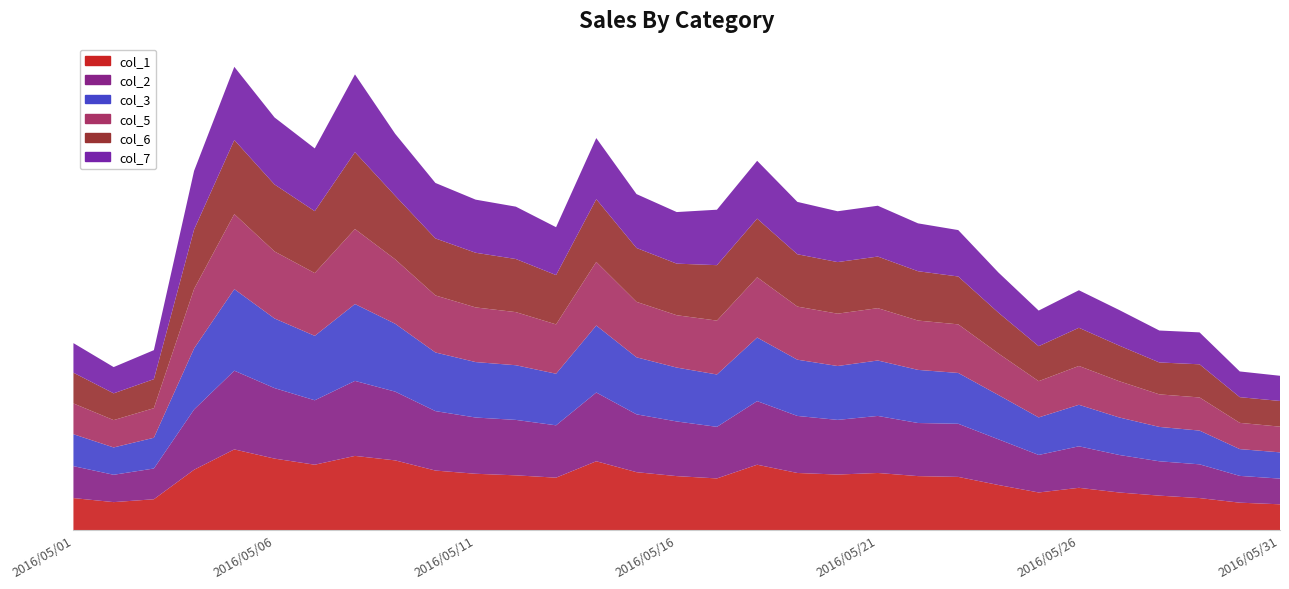

Reading right to left, extract all data points from this chart.

col_1: 2016/05/31=79.0	2016/05/30=84.0	2016/05/29=98.1	2016/05/28=105.6	2016/05/27=115.3	2016/05/26=129.6	2016/05/25=115.3	2016/05/24=138.2	2016/05/23=163.2	2016/05/22=165.5	2016/05/21=175.2	2016/05/20=170.3	2016/05/19=175.2	2016/05/18=200.6	2016/05/17=158.5	2016/05/16=165.5	2016/05/15=177.7	2016/05/14=211.2	2016/05/13=160.8	2016/05/12=167.9	2016/05/11=172.8	2016/05/10=182.6	2016/05/09=213.9	2016/05/08=227.6	2016/05/07=200.6	2016/05/06=219.3	2016/05/05=247.6	2016/05/04=185.2	2016/05/03=94.5	2016/05/02=85.7	2016/05/01=98.1
col_2: 2016/05/31=79.0	2016/05/30=82.3	2016/05/29=103.7	2016/05/28=105.6	2016/05/27=115.3	2016/05/26=127.5	2016/05/25=115.3	2016/05/24=140.4	2016/05/23=163.2	2016/05/22=163.2	2016/05/21=175.2	2016/05/20=167.9	2016/05/19=175.2	2016/05/18=195.4	2016/05/17=158.5	2016/05/16=167.9	2016/05/15=177.7	2016/05/14=211.2	2016/05/13=160.8	2016/05/12=170.3	2016/05/11=172.8	2016/05/10=182.6	2016/05/09=211.2	2016/05/08=230.4	2016/05/07=198.0	2016/05/06=216.6	2016/05/05=241.8	2016/05/04=185.2	2016/05/03=94.5	2016/05/02=84.0	2016/05/01=98.1
col_3: 2016/05/31=80.6	2016/05/30=82.3	2016/05/29=103.7	2016/05/28=105.6	2016/05/27=115.3	2016/05/26=127.5	2016/05/25=115.3	2016/05/24=136.0	2016/05/23=156.2	2016/05/22=163.2	2016/05/21=170.3	2016/05/20=165.5	2016/05/19=172.8	2016/05/18=195.4	2016/05/17=160.8	2016/05/16=165.5	2016/05/15=175.2	2016/05/14=205.8	2016/05/13=158.5	2016/05/12=167.9	2016/05/11=170.3	2016/05/10=180.1	2016/05/09=208.5	2016/05/08=236.1	2016/05/07=198.0	2016/05/06=213.9	2016/05/05=250.5	2016/05/04=187.7	2016/05/03=94.5	2016/05/02=84.0	2016/05/01=98.1
col_5: 2016/05/31=79.0	2016/05/30=80.6	2016/05/29=101.8	2016/05/28=99.9	2016/05/27=111.3	2016/05/26=119.3	2016/05/25=111.3	2016/05/24=127.5	2016/05/23=149.3	2016/05/22=151.6	2016/05/21=160.8	2016/05/20=160.8	2016/05/19=163.2	2016/05/18=185.2	2016/05/17=165.5	2016/05/16=160.8	2016/05/15=170.3	2016/05/14=195.4	2016/05/13=151.6	2016/05/12=163.2	2016/05/11=167.9	2016/05/10=175.2	2016/05/09=198.0	2016/05/08=230.4	2016/05/07=192.8	2016/05/06=205.8	2016/05/05=230.4	2016/05/04=182.6	2016/05/03=90.9	2016/05/02=84.0	2016/05/01=94.5
col_6: 2016/05/31=79.0	2016/05/30=79.0	2016/05/29=101.8	2016/05/28=98.1	2016/05/27=109.4	2016/05/26=117.3	2016/05/25=107.5	2016/05/24=125.4	2016/05/23=147.0	2016/05/22=151.6	2016/05/21=158.5	2016/05/20=158.5	2016/05/19=160.8	2016/05/18=180.1	2016/05/17=170.3	2016/05/16=158.5	2016/05/15=165.5	2016/05/14=192.8	2016/05/13=151.6	2016/05/12=163.2	2016/05/11=167.9	2016/05/10=175.2	2016/05/09=195.4	2016/05/08=236.1	2016/05/07=190.2	2016/05/06=205.8	2016/05/05=227.6	2016/05/04=182.6	2016/05/03=89.1	2016/05/02=82.3	2016/05/01=94.5
col_7: 2016/05/31=77.3	2016/05/30=79.0	2016/05/29=98.1	2016/05/28=98.1	2016/05/27=109.4	2016/05/26=115.3	2016/05/25=109.4	2016/05/24=123.4	2016/05/23=142.6	2016/05/22=147.0	2016/05/21=156.2	2016/05/20=156.2	2016/05/19=160.8	2016/05/18=177.7	2016/05/17=170.3	2016/05/16=158.5	2016/05/15=165.5	2016/05/14=187.7	2016/05/13=147.0	2016/05/12=160.8	2016/05/11=163.2	2016/05/10=170.3	2016/05/09=190.2	2016/05/08=238.9	2016/05/07=192.8	2016/05/06=205.8	2016/05/05=224.9	2016/05/04=180.1	2016/05/03=89.1	2016/05/02=80.6	2016/05/01=90.9